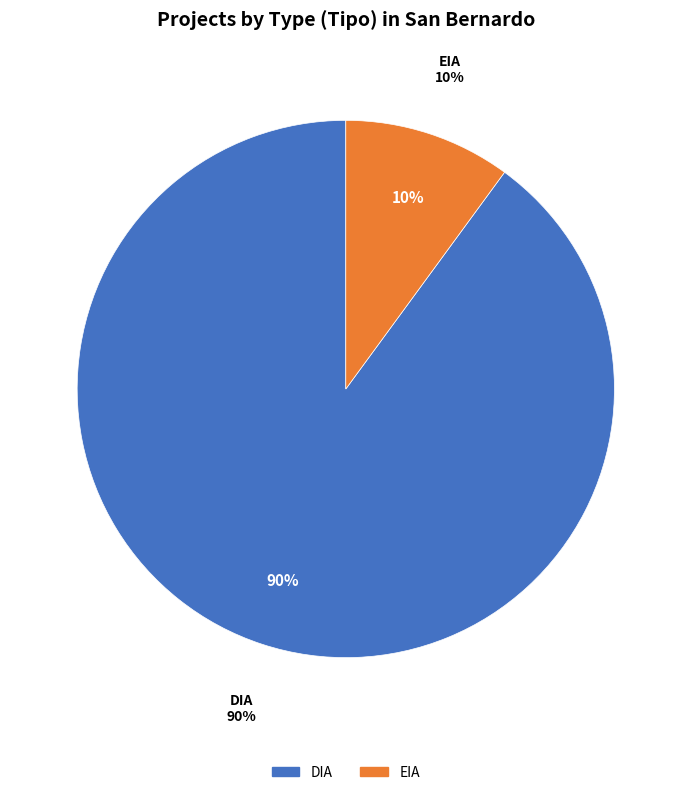

What is the majority slice?

DIA